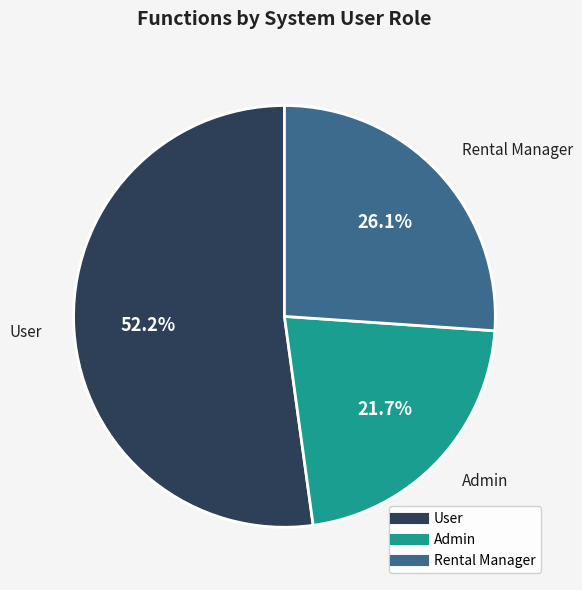

What is the largest slice in the pie chart?

User